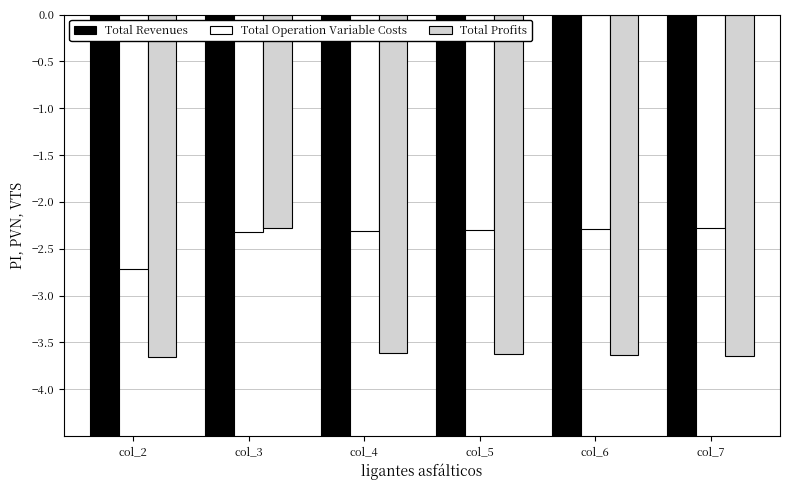

Which category has the highest value in the Total Operation Variable Costs series?

col_7